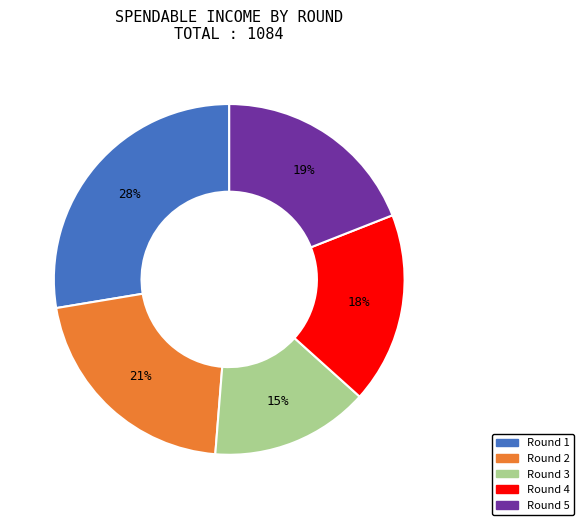

The Round 3 slice represents 3% of the pie. True or false?

False